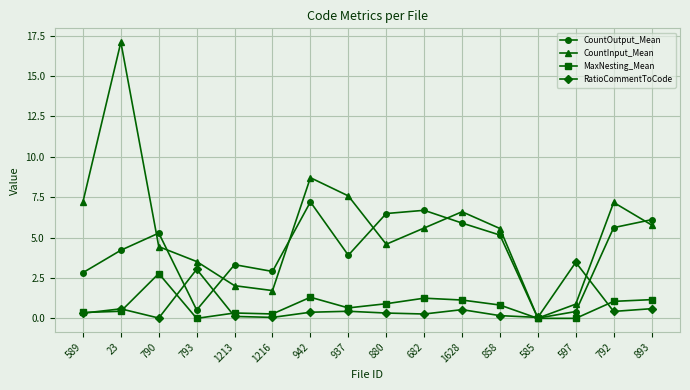

What is the difference between the highest and lowest values at 23?

16.7